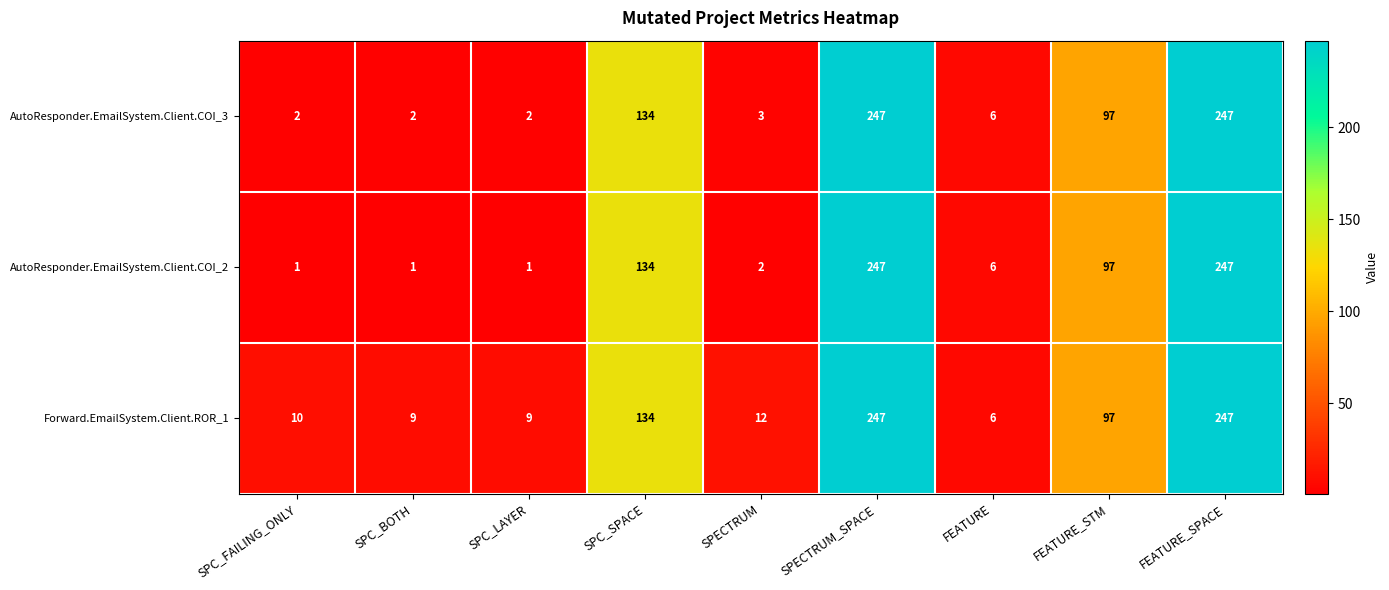

How many distinct data groups are displayed?

3